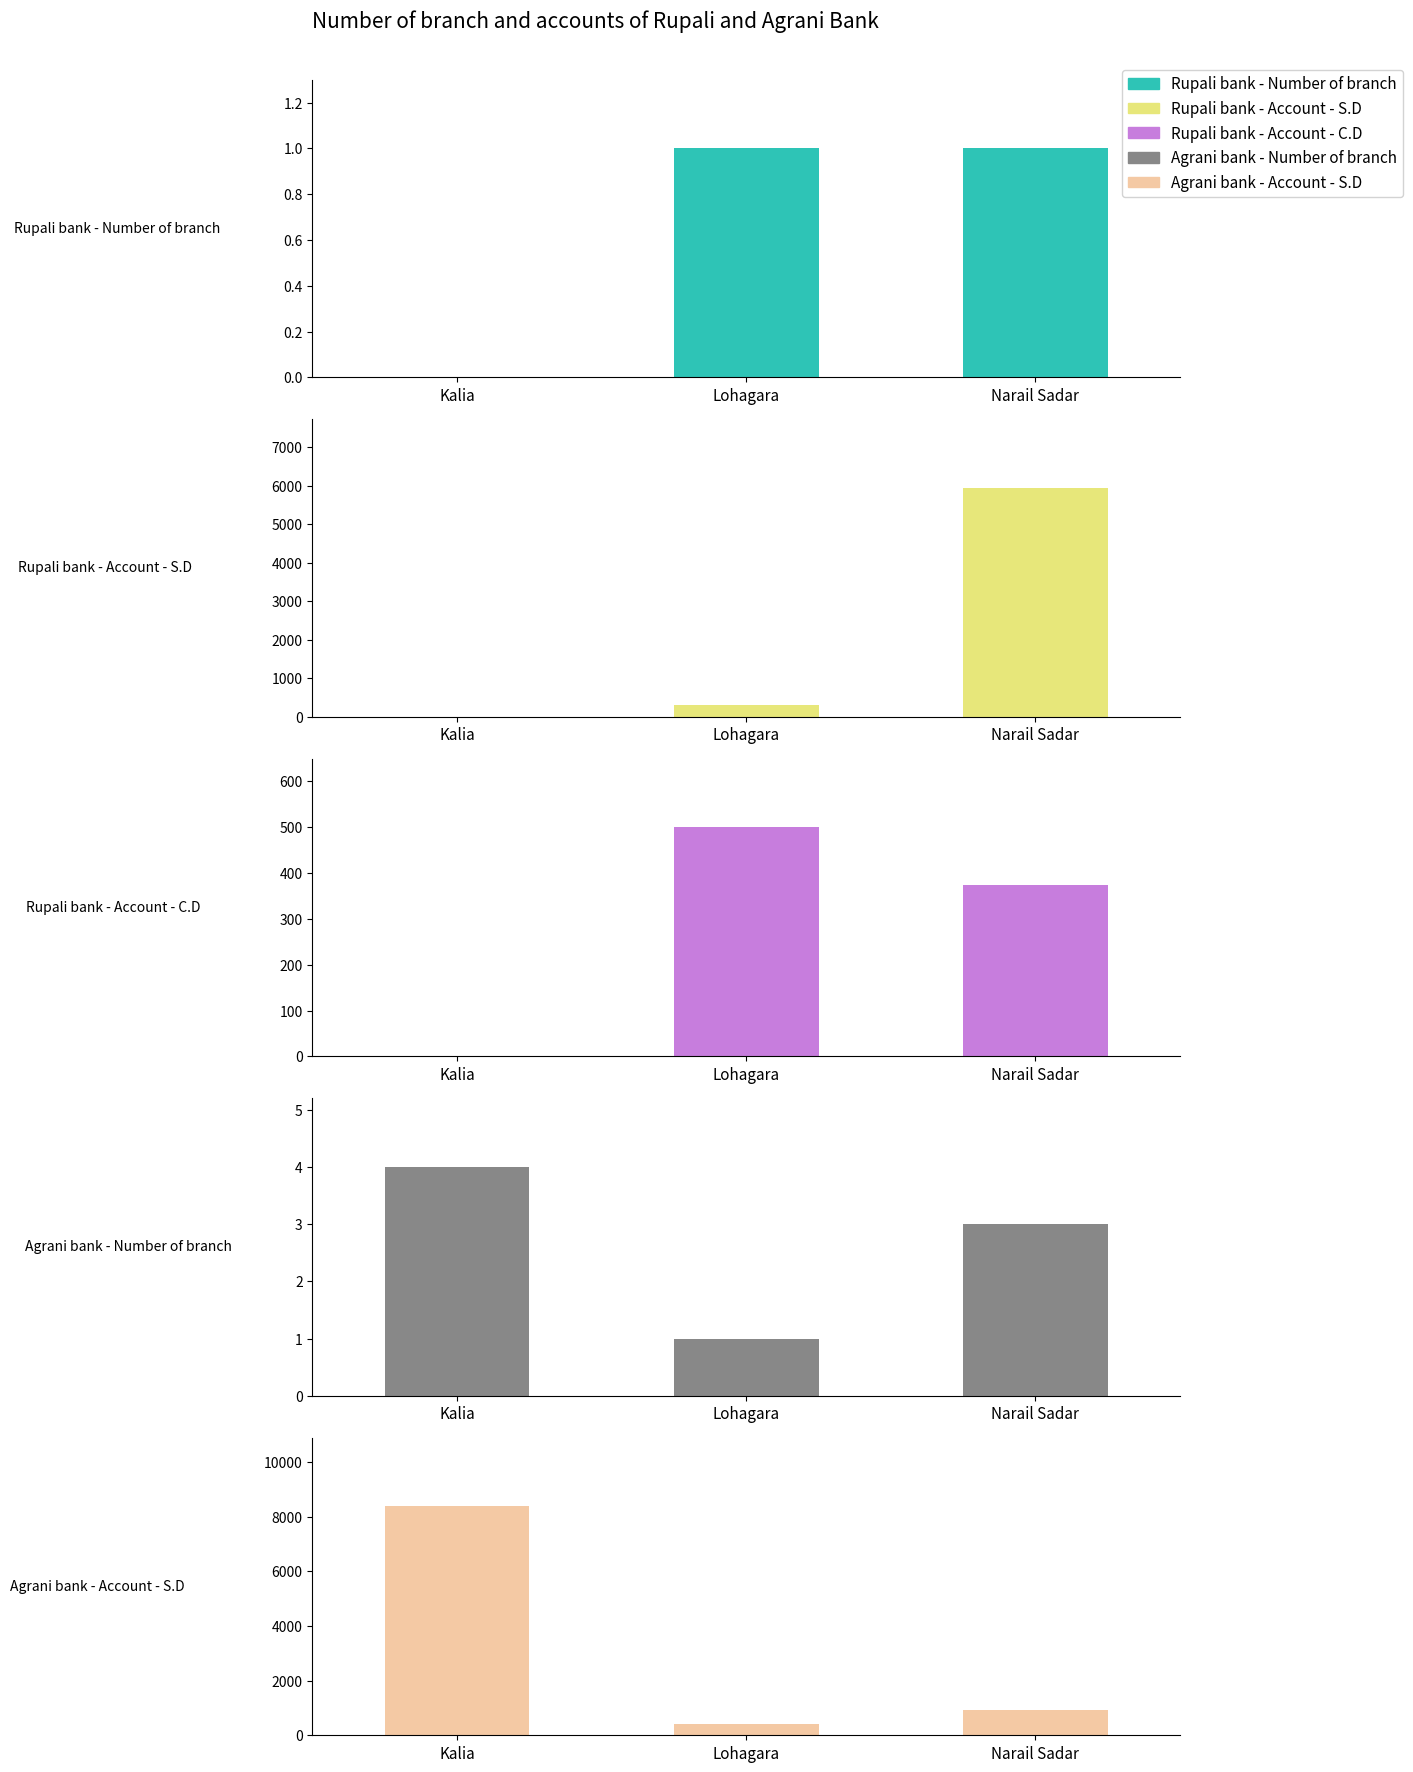

What position from the right is Narail Sadar?

1